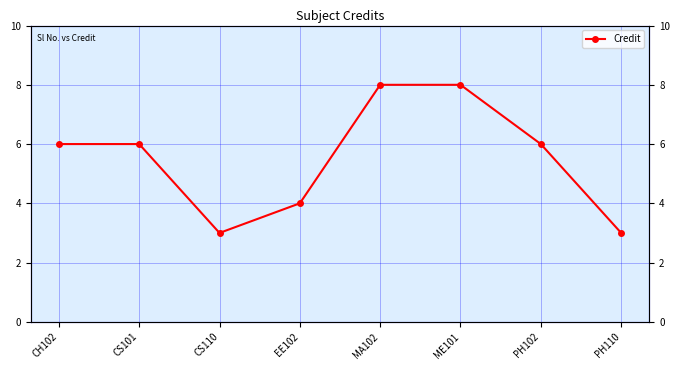

Does the chart display data point markers on the line(s)?

Yes